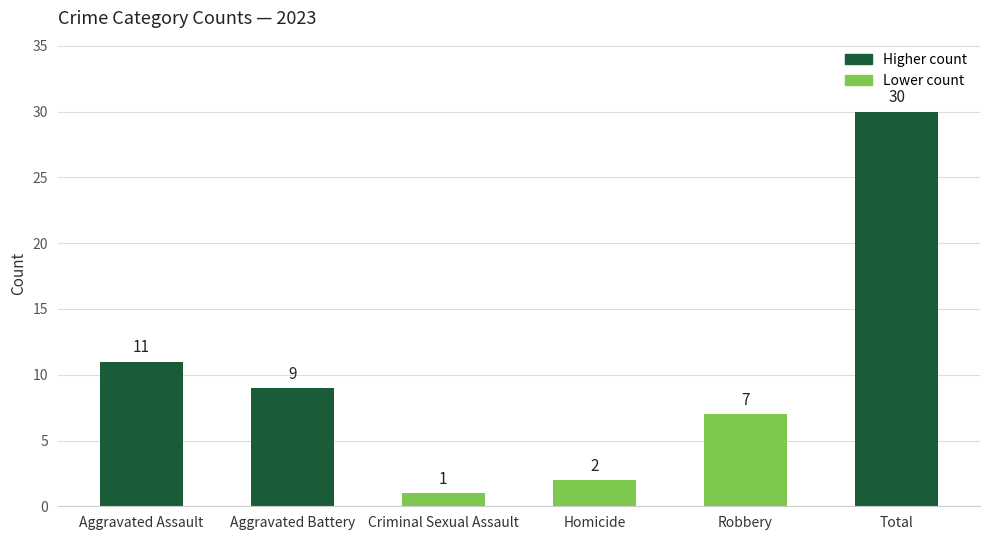

What is the difference between the maximum and minimum values?

29